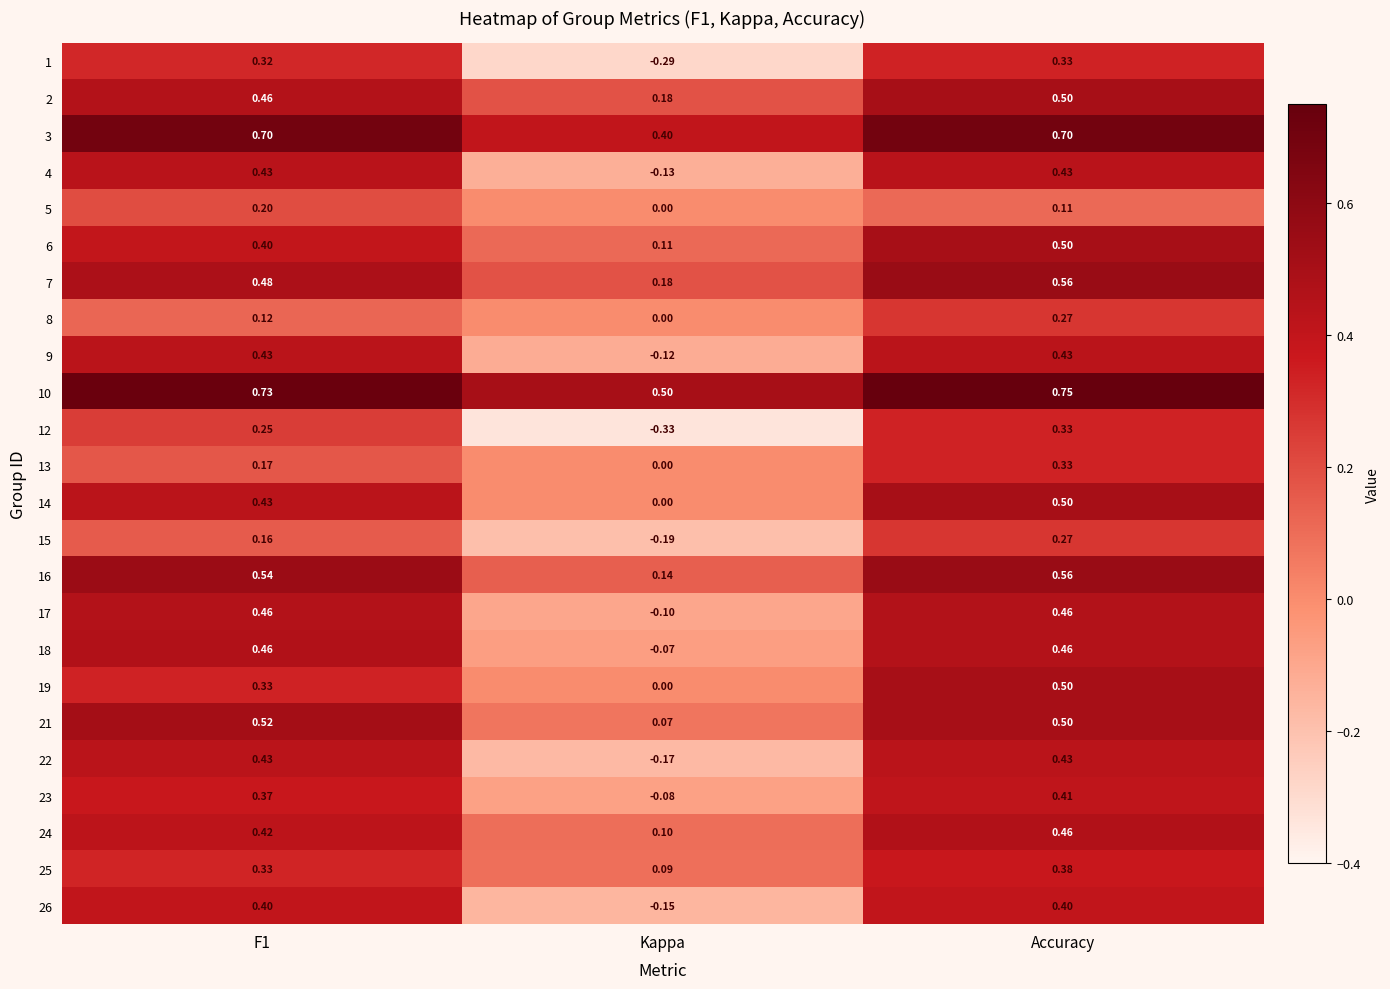

Which category has the lowest value across all series?

Kappa